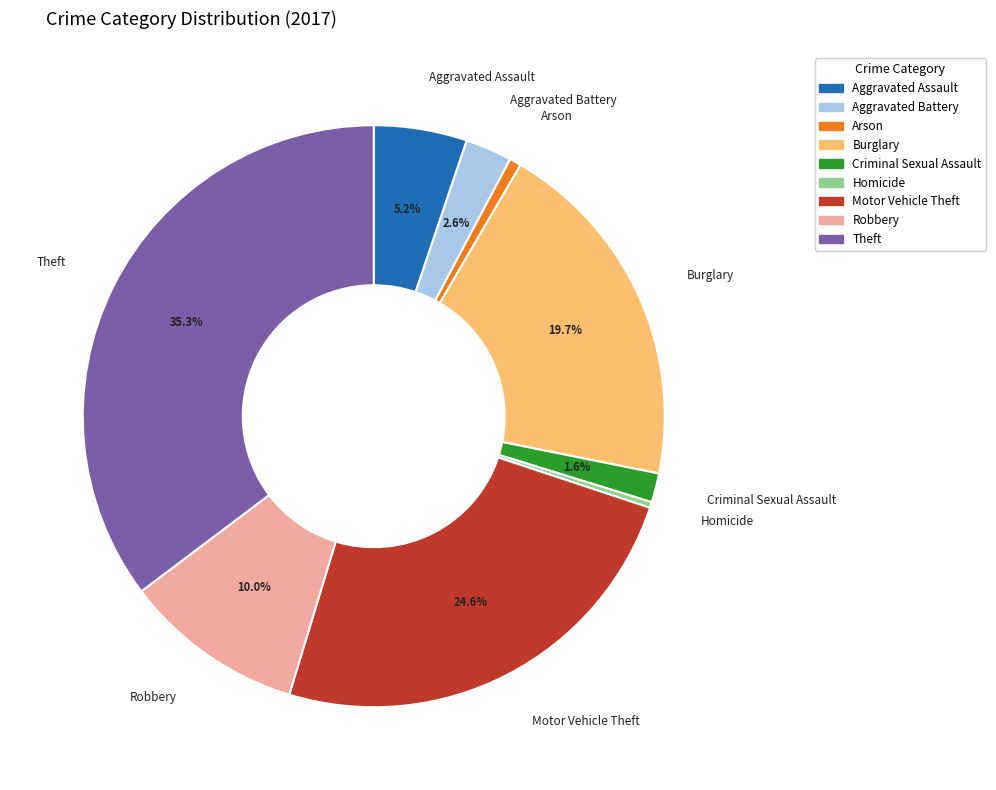

To the nearest percent, what is the average slice percentage?

11%